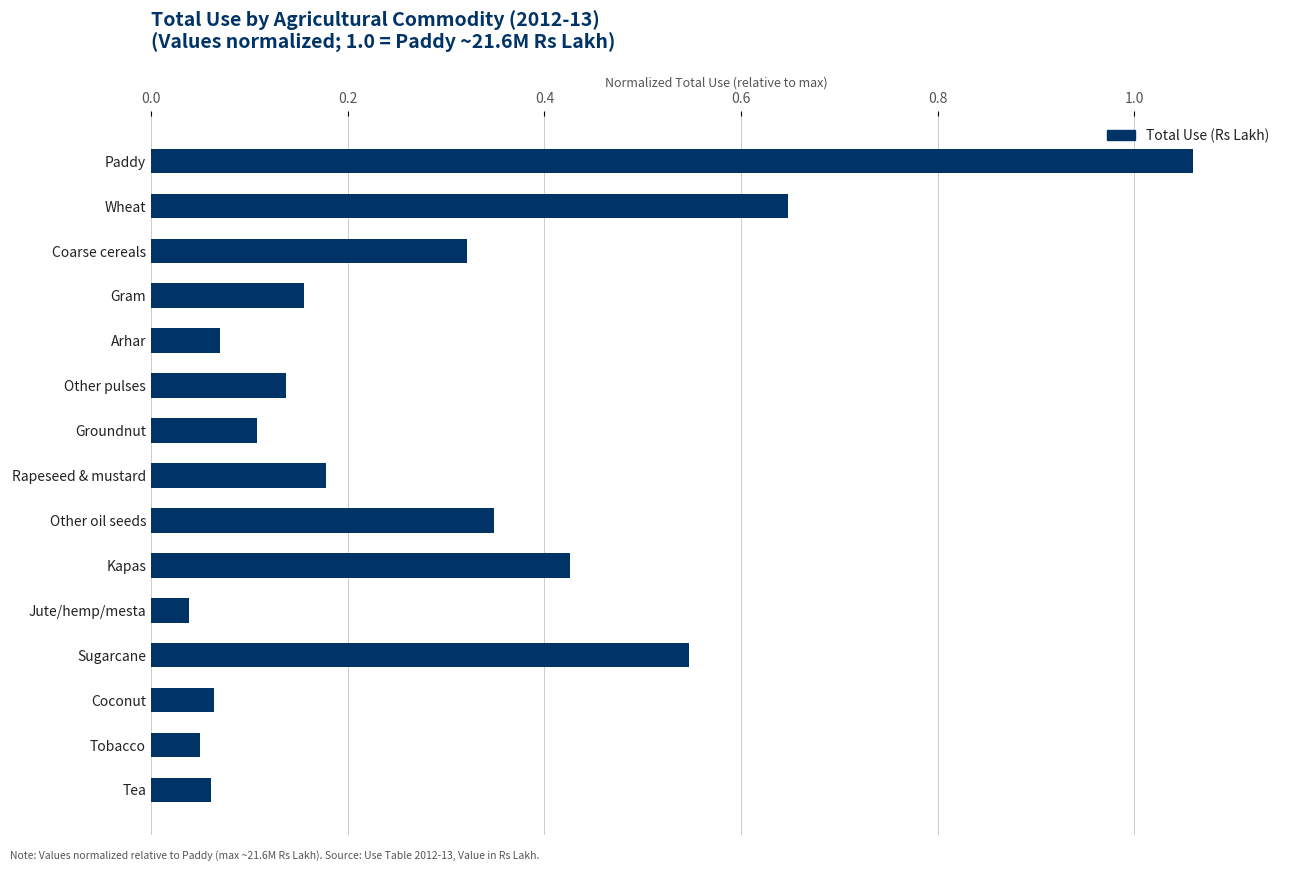

Is it true that the value at Other pulses is 0.2?

False